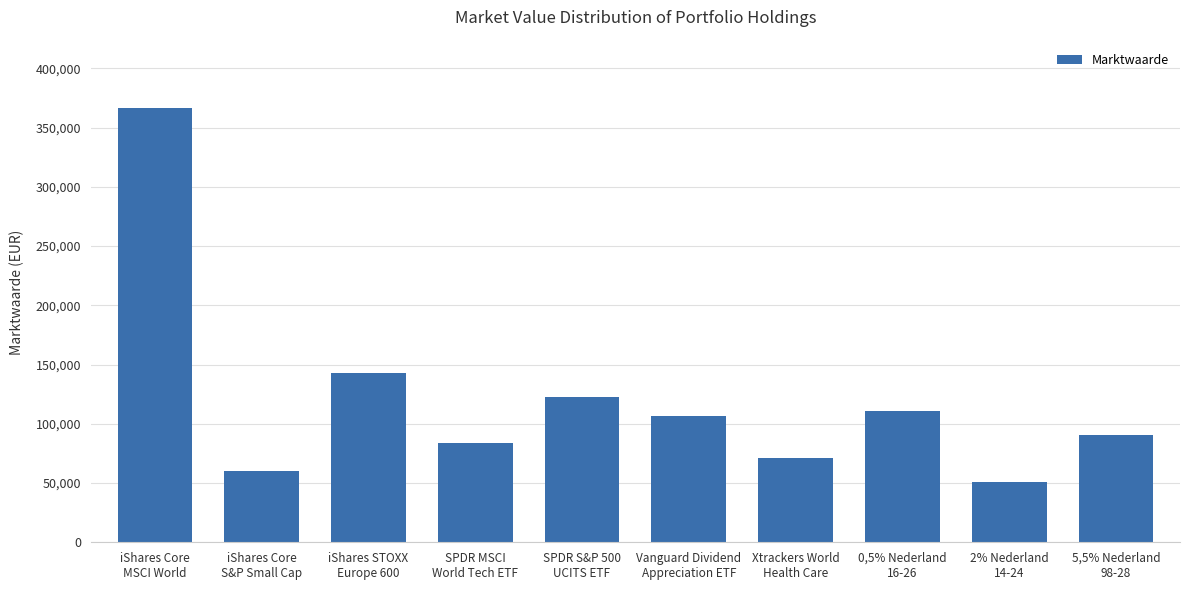

How many bars are there in total?

10